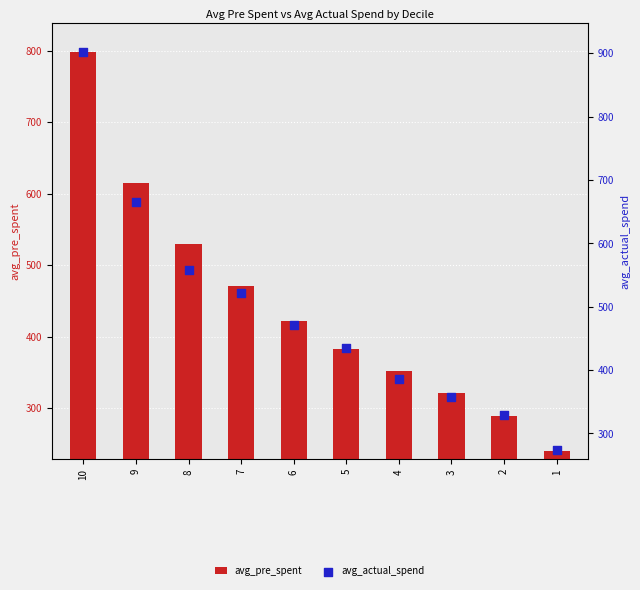

Which series contains the lowest Y value?

avg_pre_spent